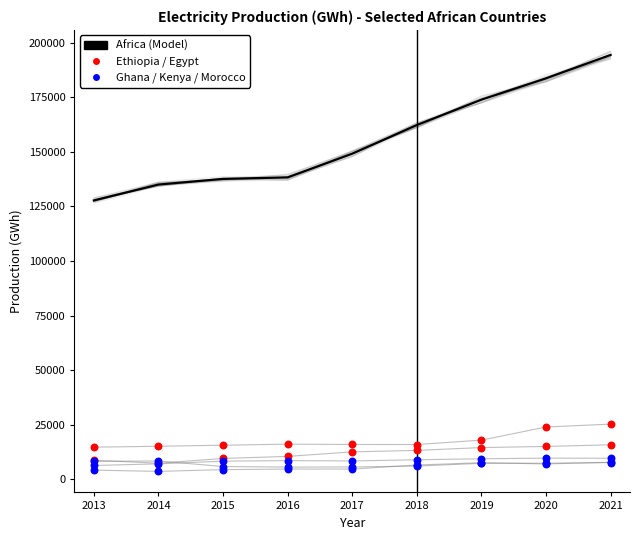

Which series has the largest total across all categories?

Africa (Model)